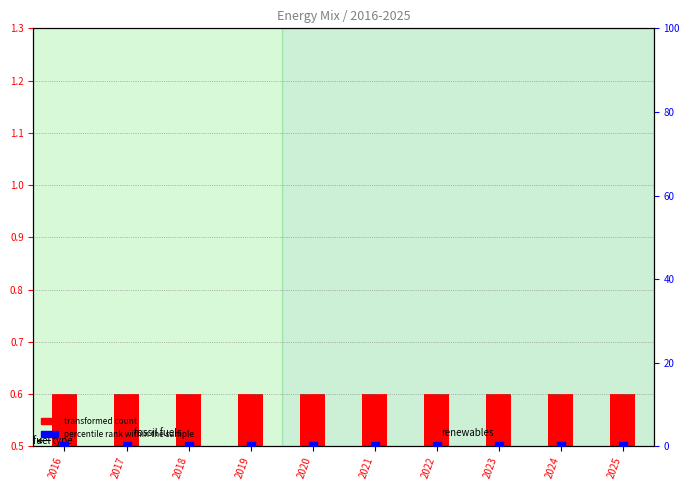

At how many categories does at least one series exceed 0?

10